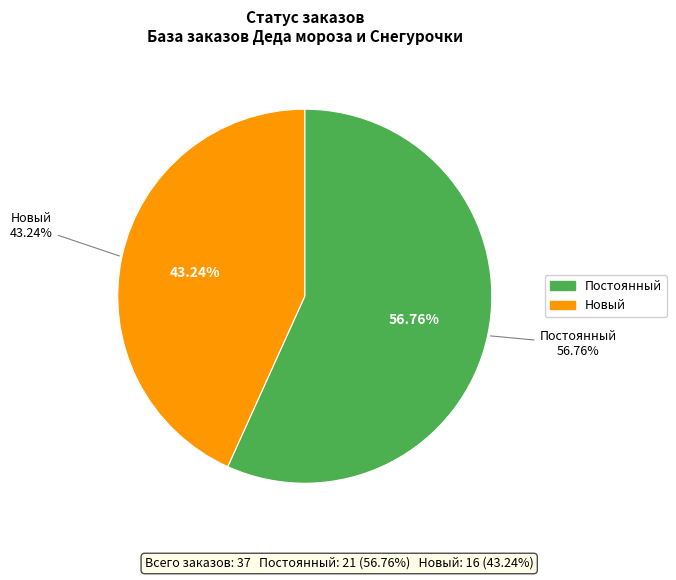

Do Новый and Постоянный together represent more than half of the pie?

Yes